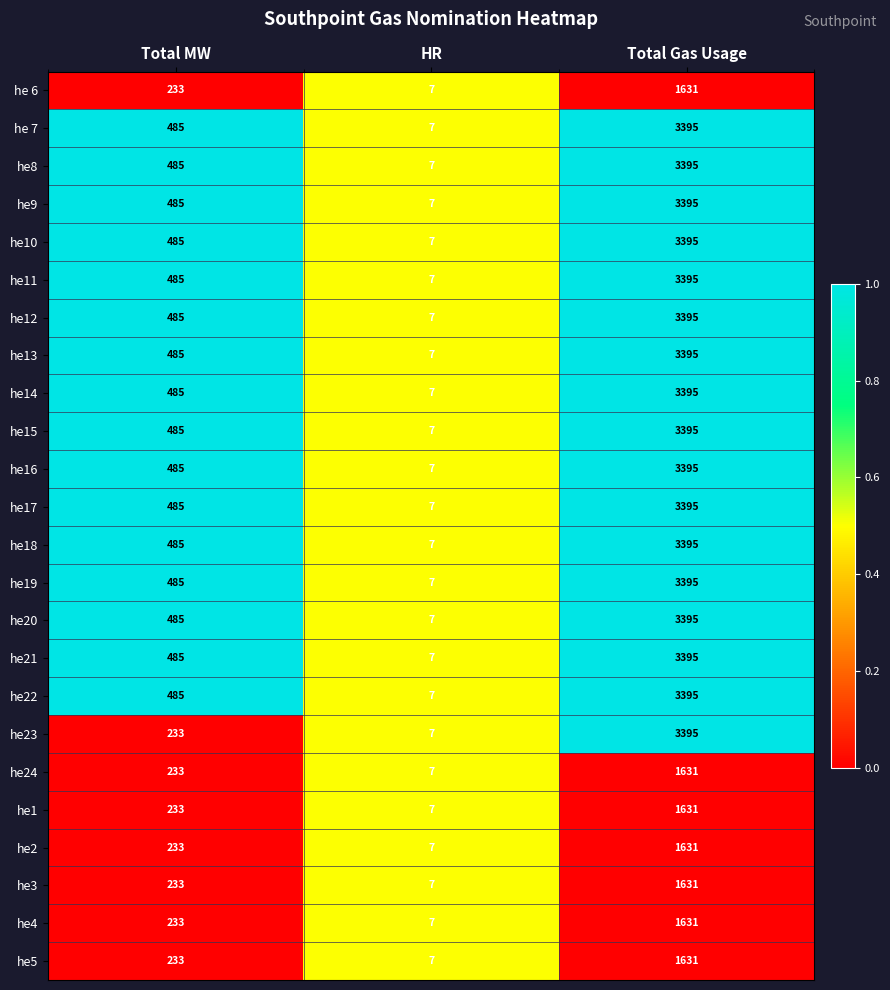

Which series changed the most between Total MW and Total Gas Usage?

he23